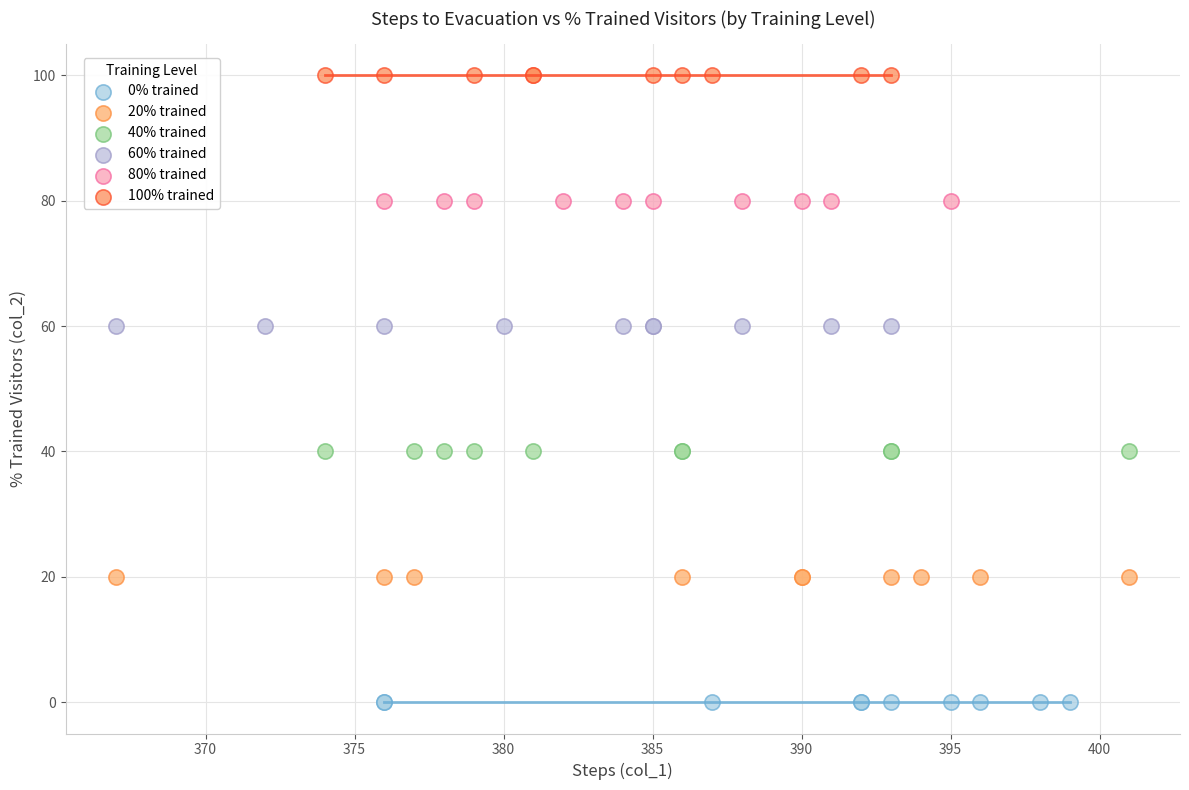

What are all the series names shown in the legend?

0% trained, 20% trained, 40% trained, 60% trained, 80% trained, 100% trained